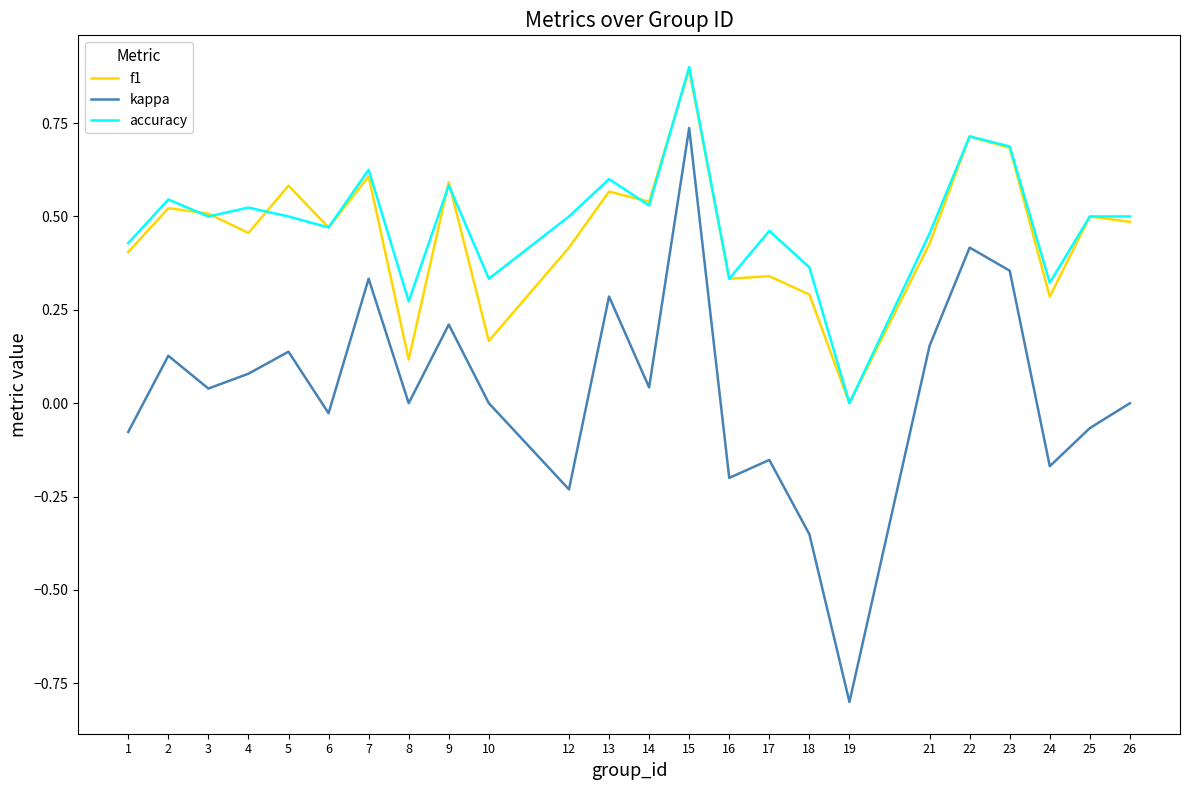

Is the value of accuracy at 1 greater than the value of f1 at 23?

No